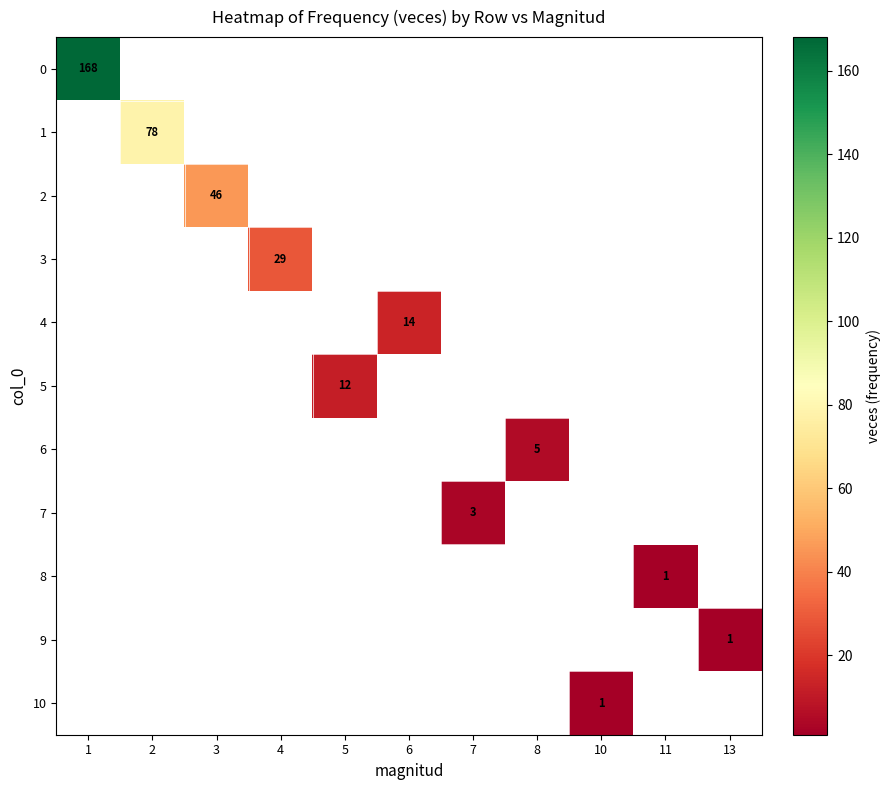

At how many categories does at least one series exceed 91?

1